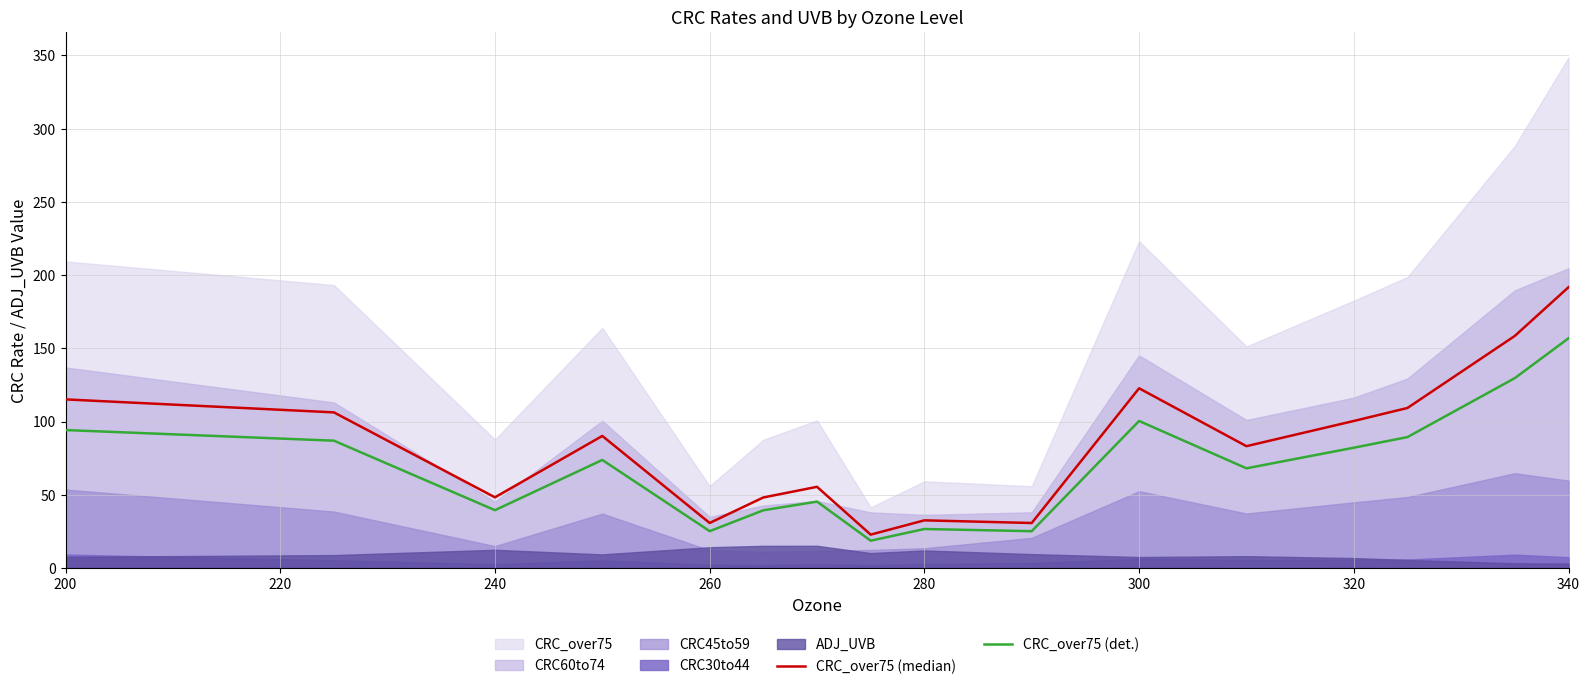

Does the chart have visible grid lines?

Yes